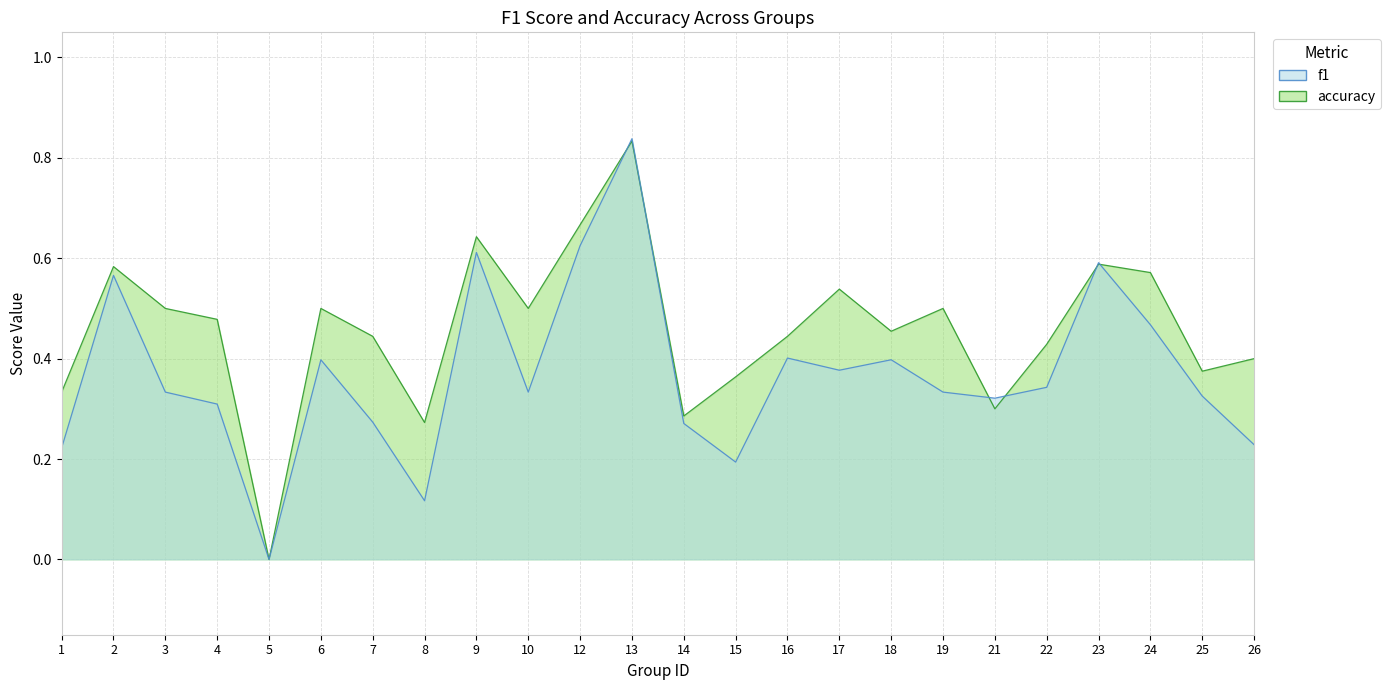

What is the spread (max minus min) of values at 8?

0.2